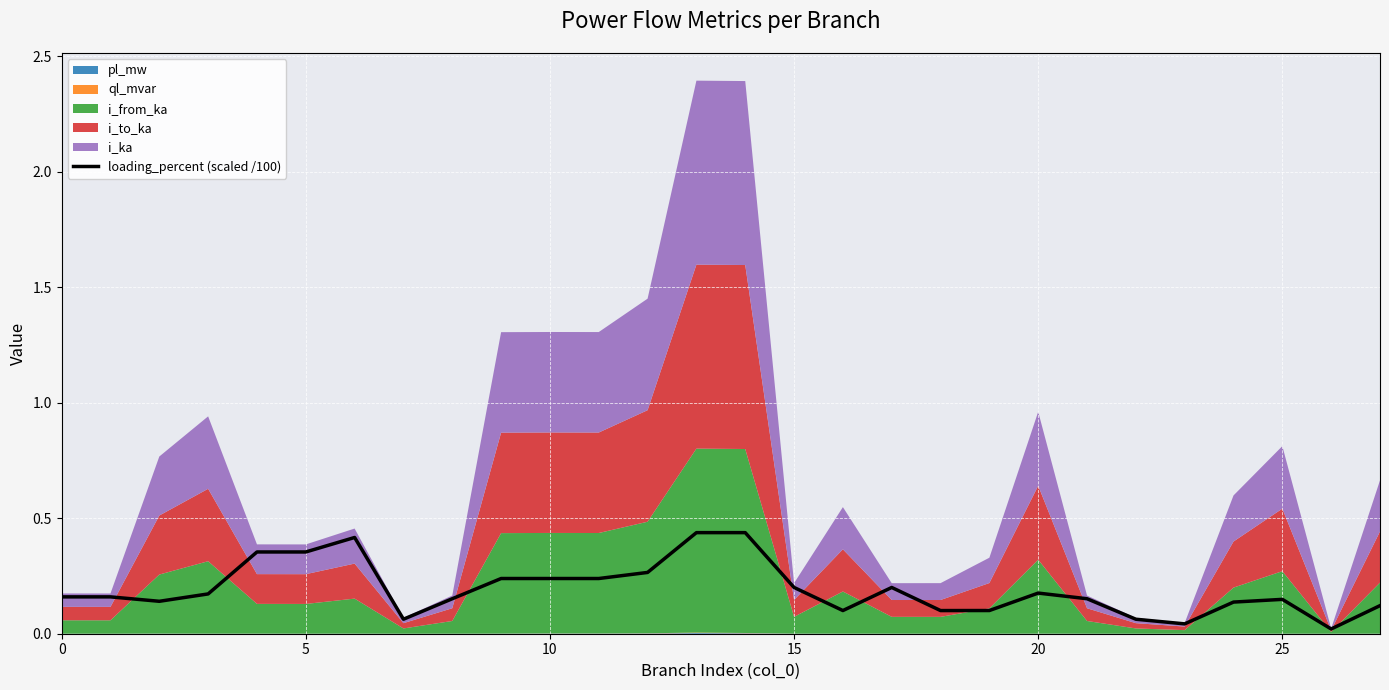

How many interior local peaks (higher than both neighbors) does the data have?

6